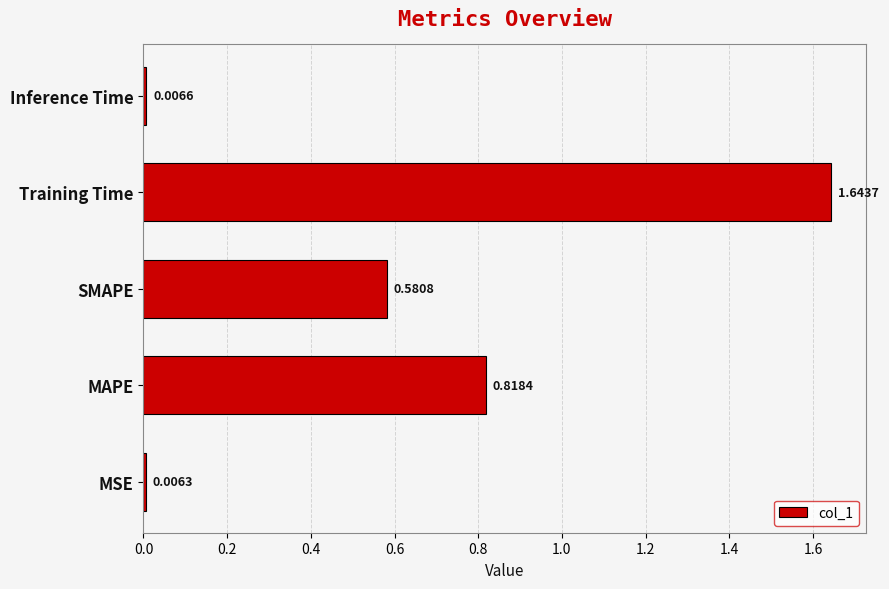

What is the sum of all values?

3.1